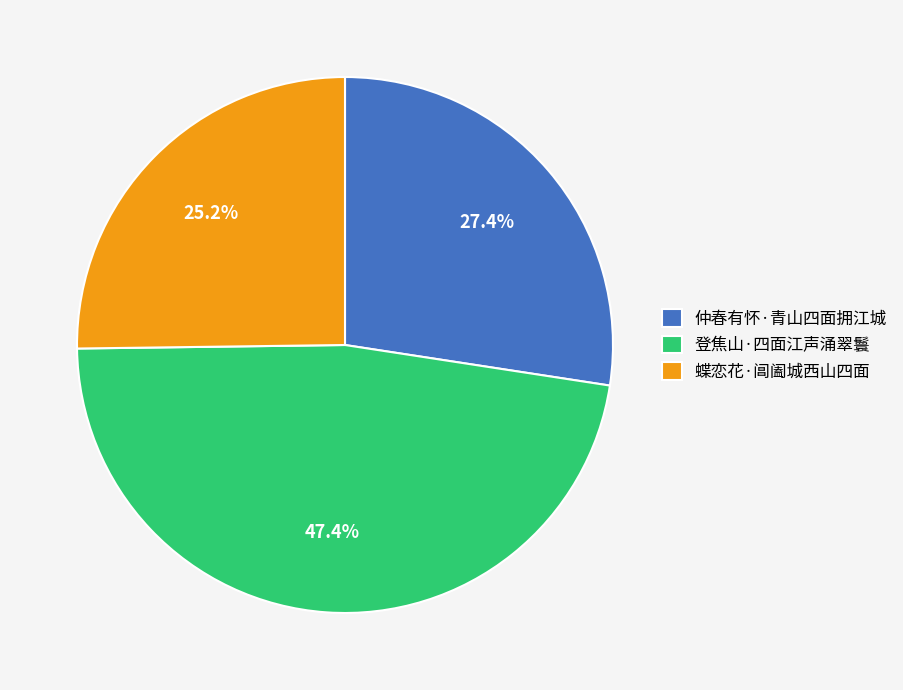

Is it true that 仲春有怀·青山四面拥江城 is 27% of the pie?

True